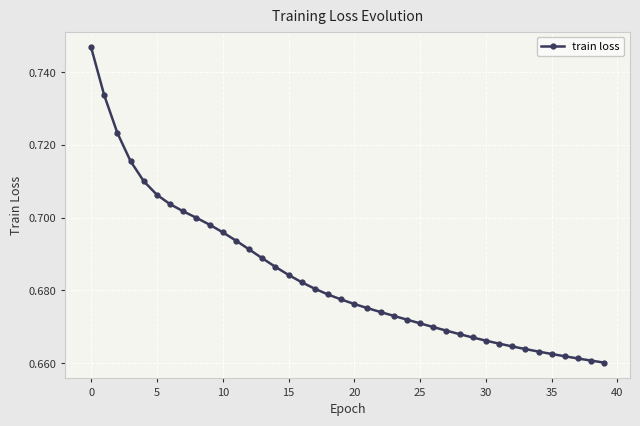

Count the number of data series in this chart.

1